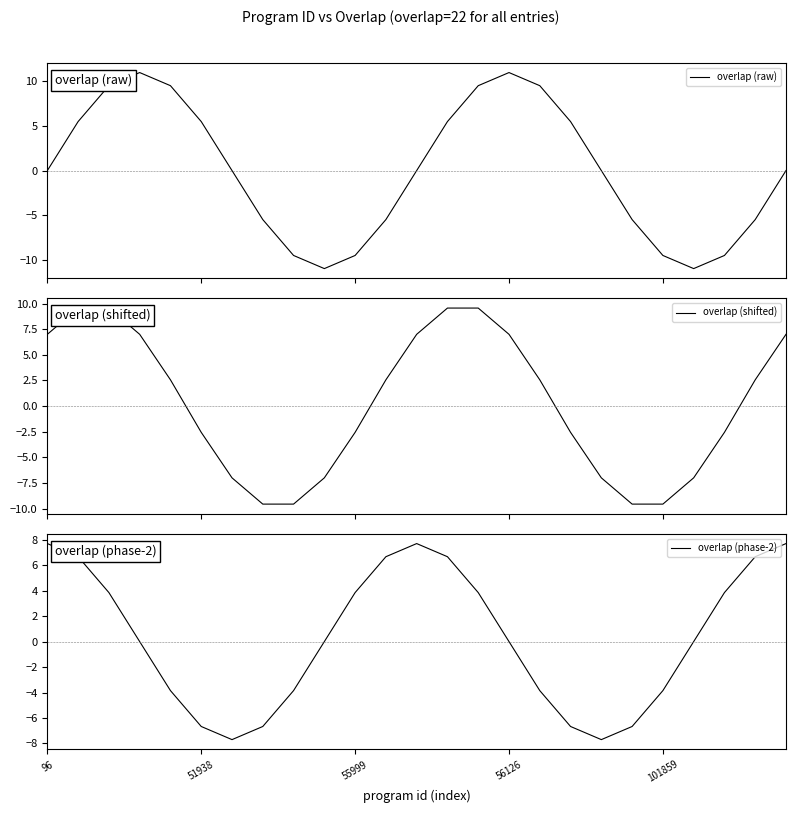

How many lines are shown in the chart?

3